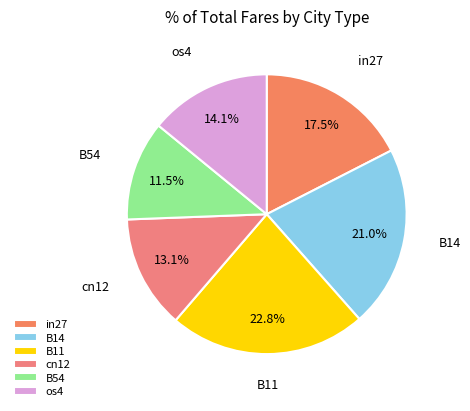

The os4 slice represents 28% of the pie. True or false?

False